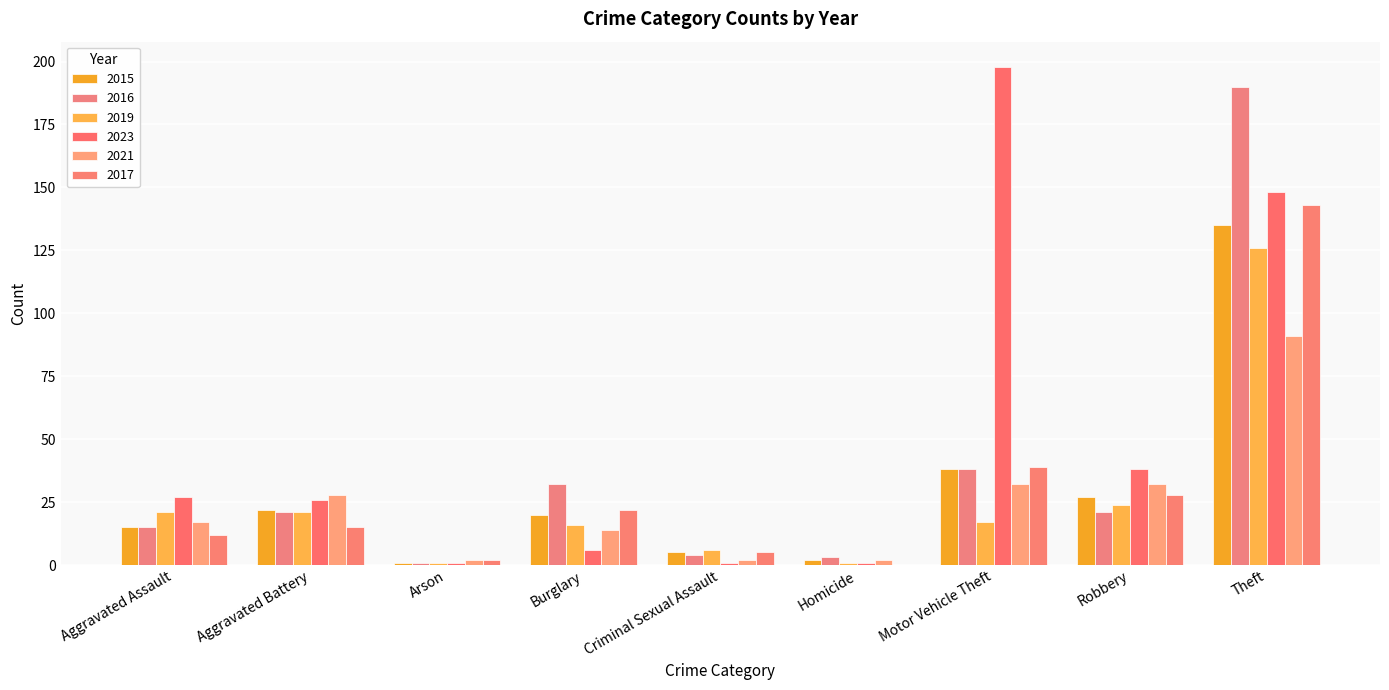

Reading left to right, what are all the values shown in this chart?

2015: Aggravated Assault=15	Aggravated Battery=22	Arson=1	Burglary=20	Criminal Sexual Assault=5	Homicide=2	Motor Vehicle Theft=38	Robbery=27	Theft=135
2016: Aggravated Assault=15	Aggravated Battery=21	Arson=1	Burglary=32	Criminal Sexual Assault=4	Homicide=3	Motor Vehicle Theft=38	Robbery=21	Theft=190
2019: Aggravated Assault=21	Aggravated Battery=21	Arson=1	Burglary=16	Criminal Sexual Assault=6	Homicide=1	Motor Vehicle Theft=17	Robbery=24	Theft=126
2023: Aggravated Assault=27	Aggravated Battery=26	Arson=1	Burglary=6	Criminal Sexual Assault=1	Homicide=1	Motor Vehicle Theft=198	Robbery=38	Theft=148
2021: Aggravated Assault=17	Aggravated Battery=28	Arson=2	Burglary=14	Criminal Sexual Assault=2	Homicide=2	Motor Vehicle Theft=32	Robbery=32	Theft=91
2017: Aggravated Assault=12	Aggravated Battery=15	Arson=2	Burglary=22	Criminal Sexual Assault=5	Homicide=0	Motor Vehicle Theft=39	Robbery=28	Theft=143